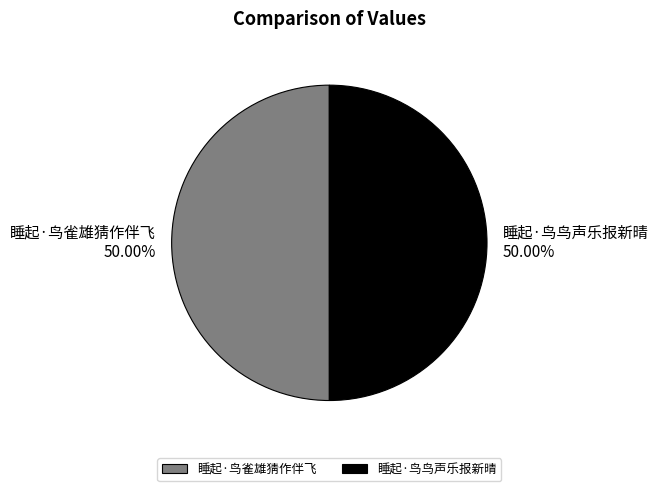

To the nearest percent, what is the combined percentage of 睡起·鸟雀雄猜作伴飞 and 睡起·鸟鸟声乐报新晴?

100%